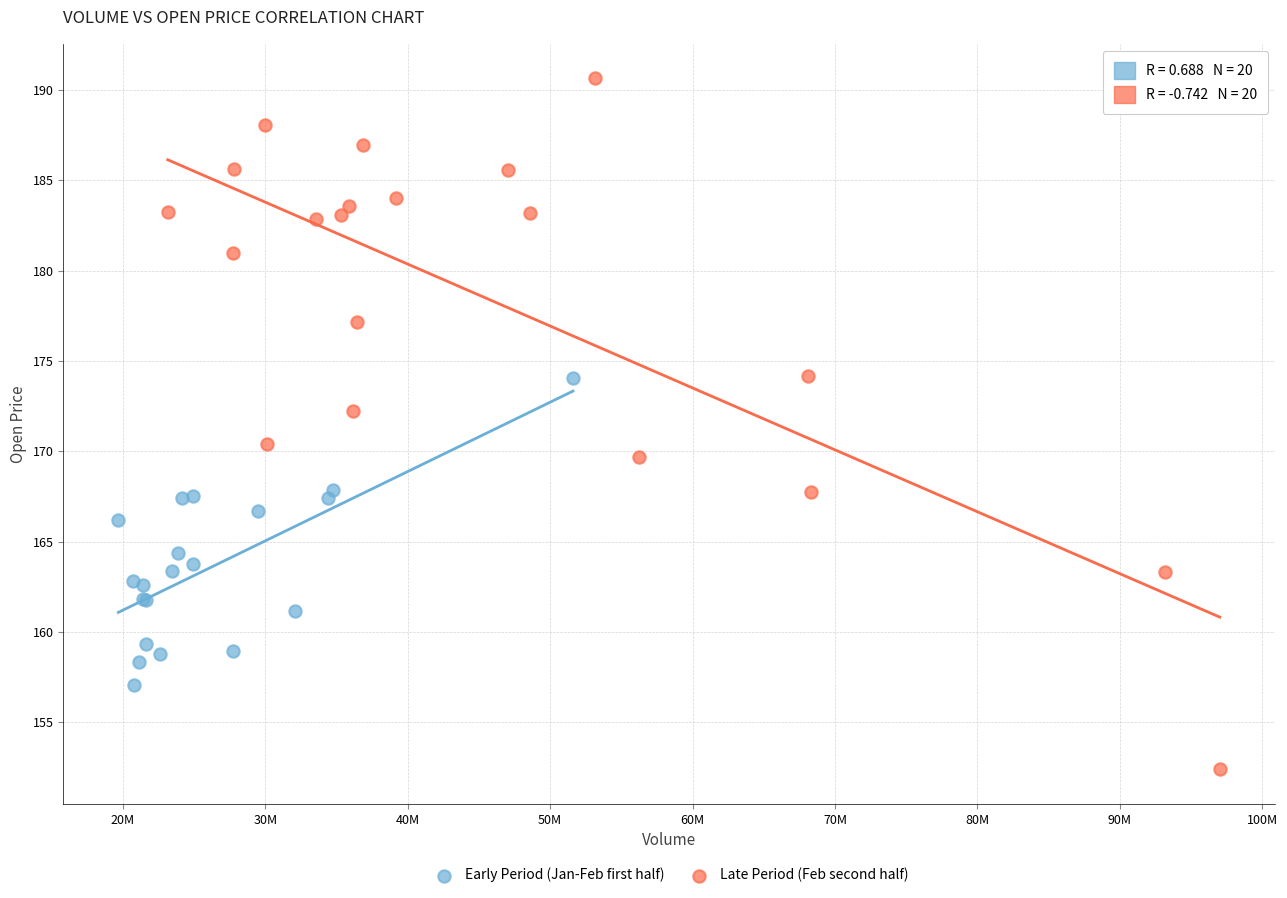

Which series contains the lowest Y value?

Late Period (Feb second half)